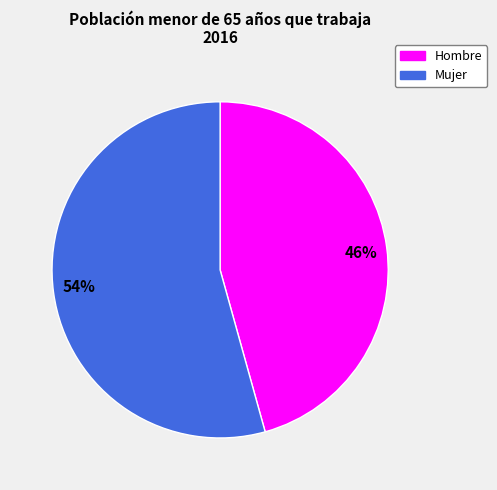

To the nearest percent, what is the combined percentage of 54% and 46%?

100%